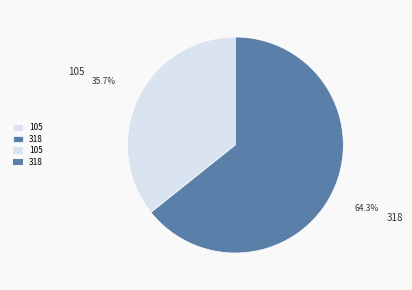

Rank the categories by value from lowest to highest.

105, 318